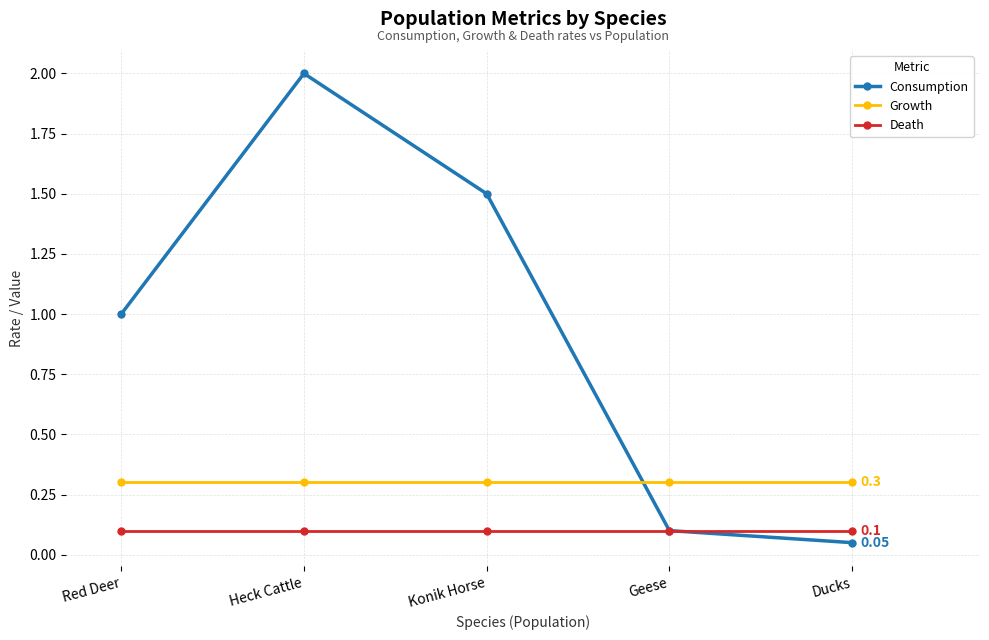

Which series has the widest spread of values?

Consumption